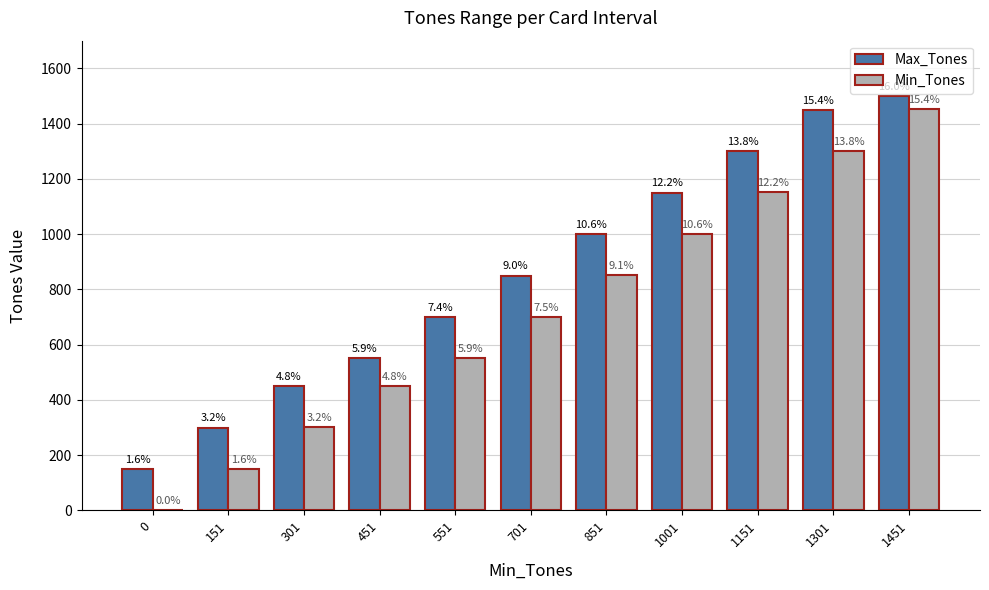

Which series has the largest range (max minus min)?

Min_Tones